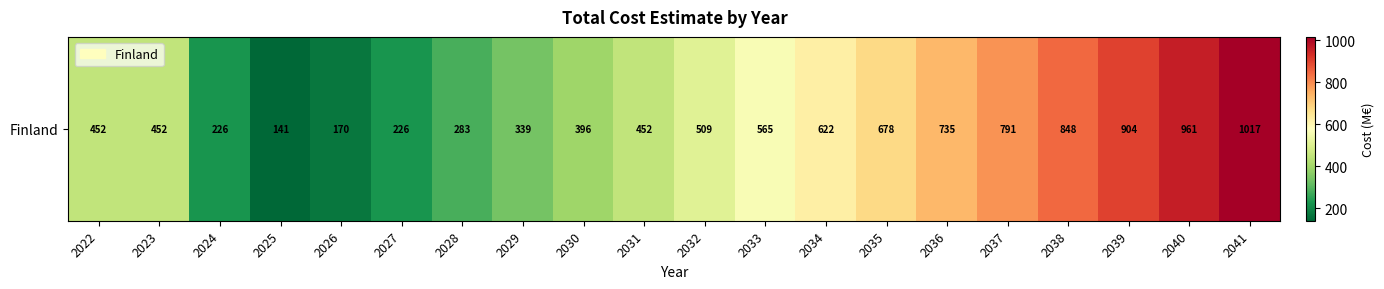

What is the average value?

538